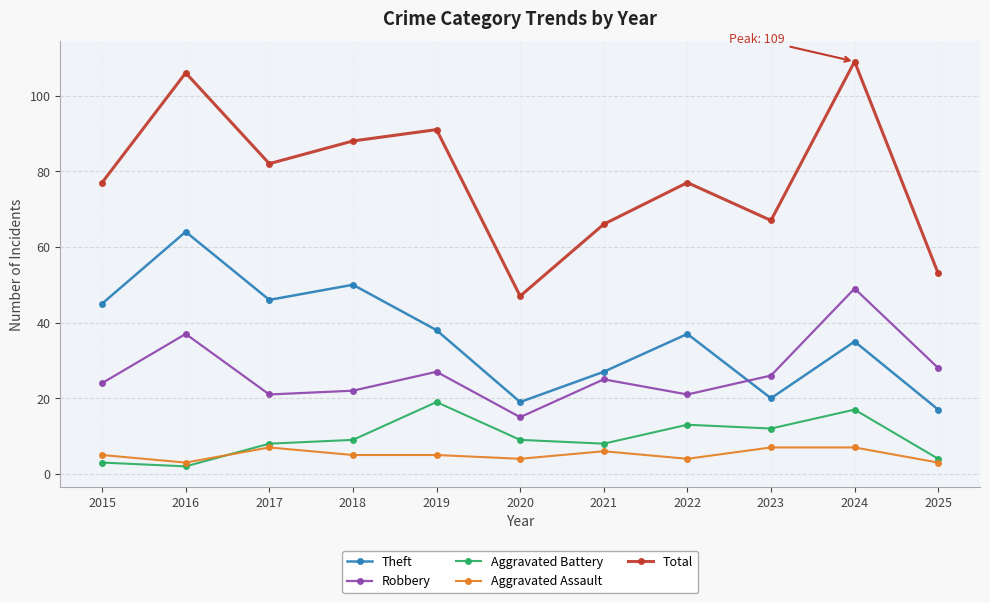

What is the maximum value shown in the chart?

109